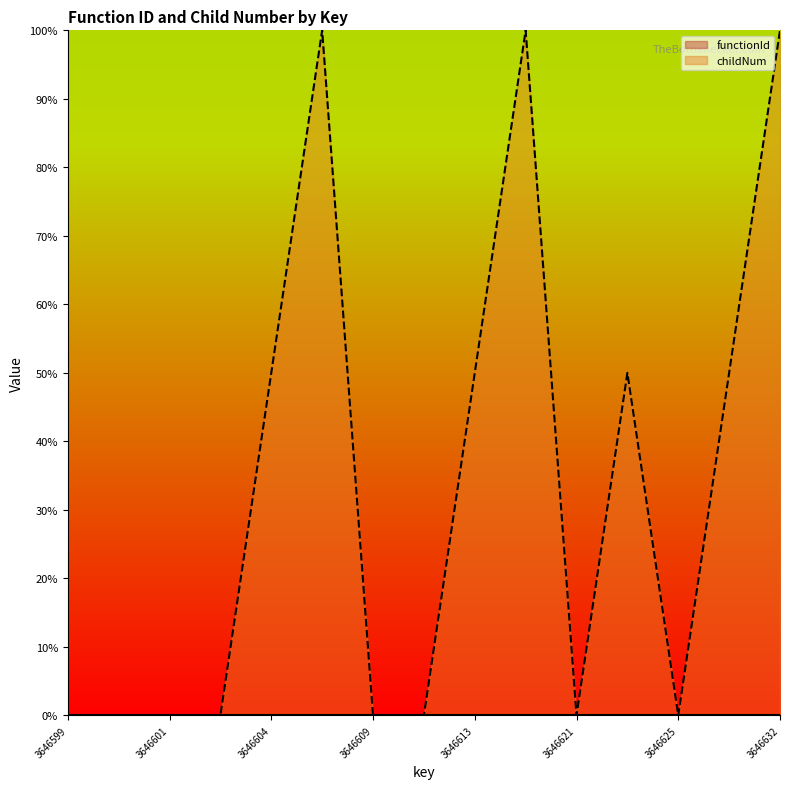

In childNum, how many points are lower than both neighbors (excluding endpoints)?

2